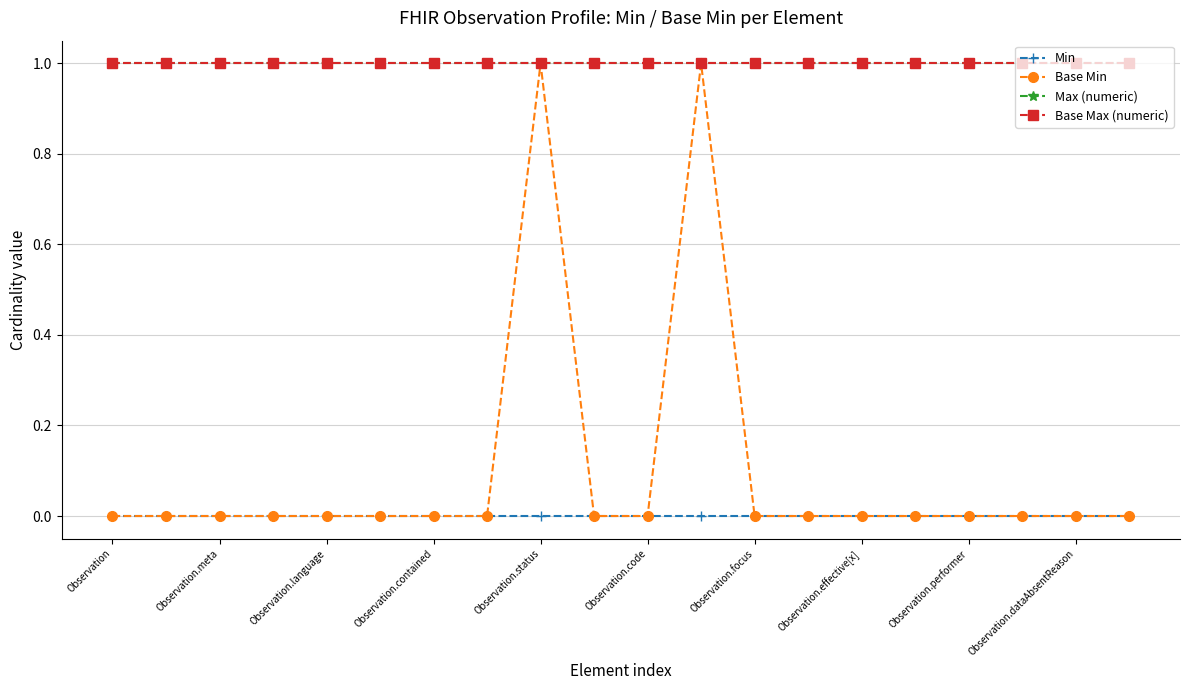

True or false: Max (numeric) and Base Min cross at least once.

False